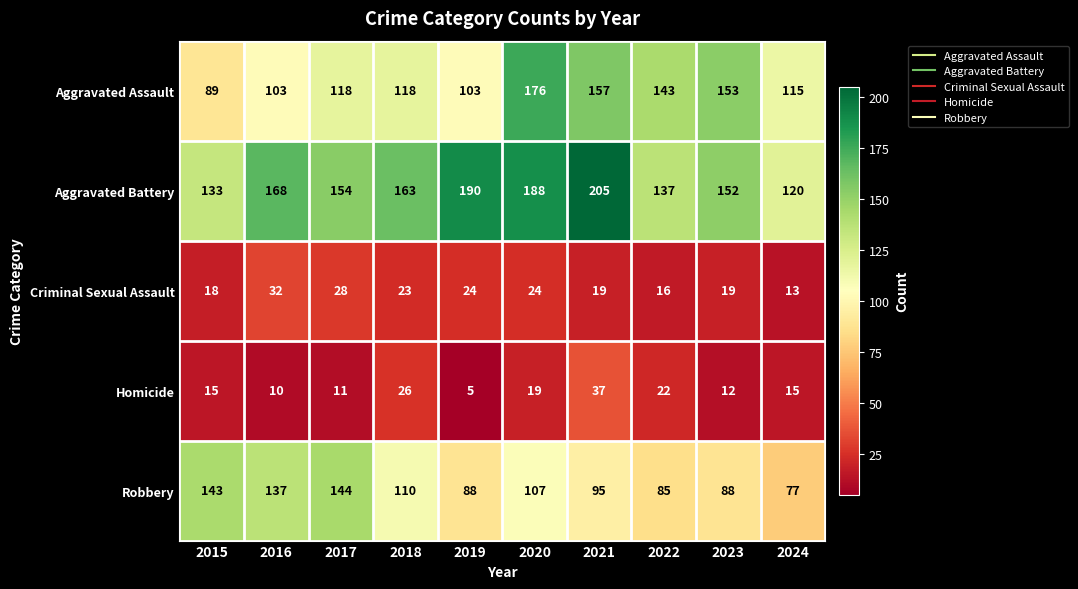

What is the sum of all Robbery values?

1074